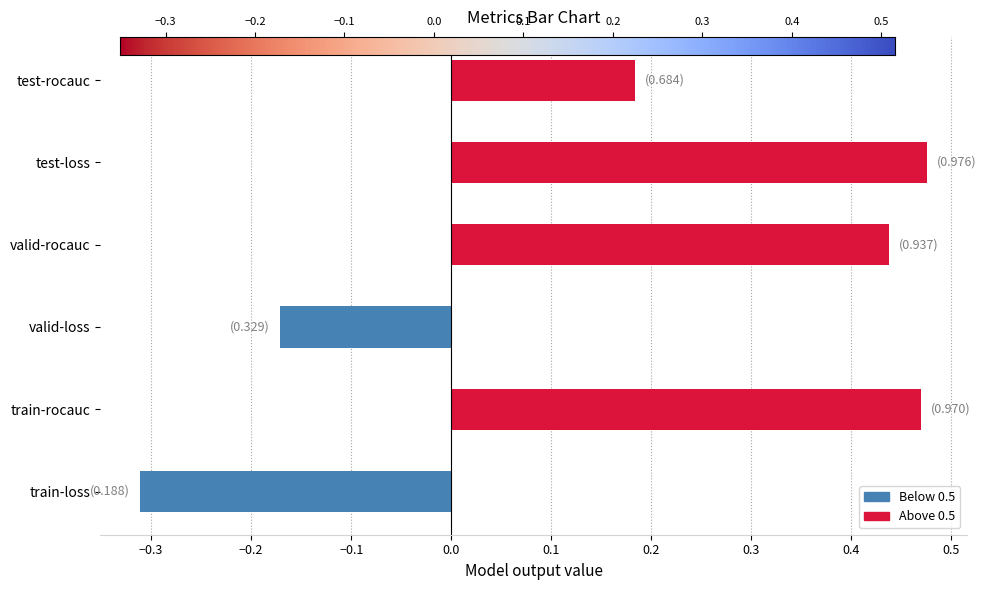

Count the values in the range 0 to 1.

4